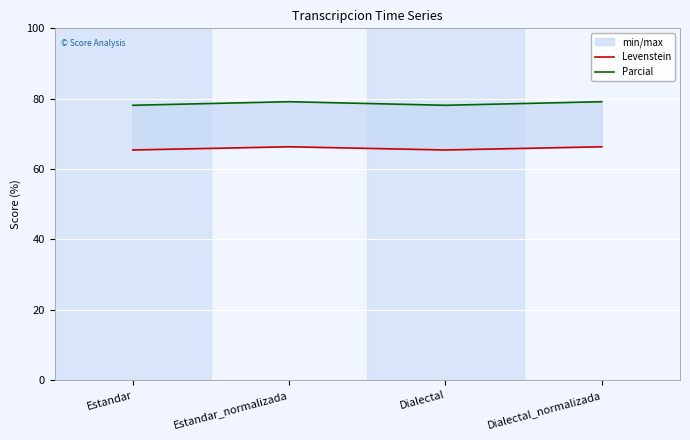

Is the value of Parcial at Estandar_normalizada greater than the value of Levenstein at Estandar_normalizada?

Yes